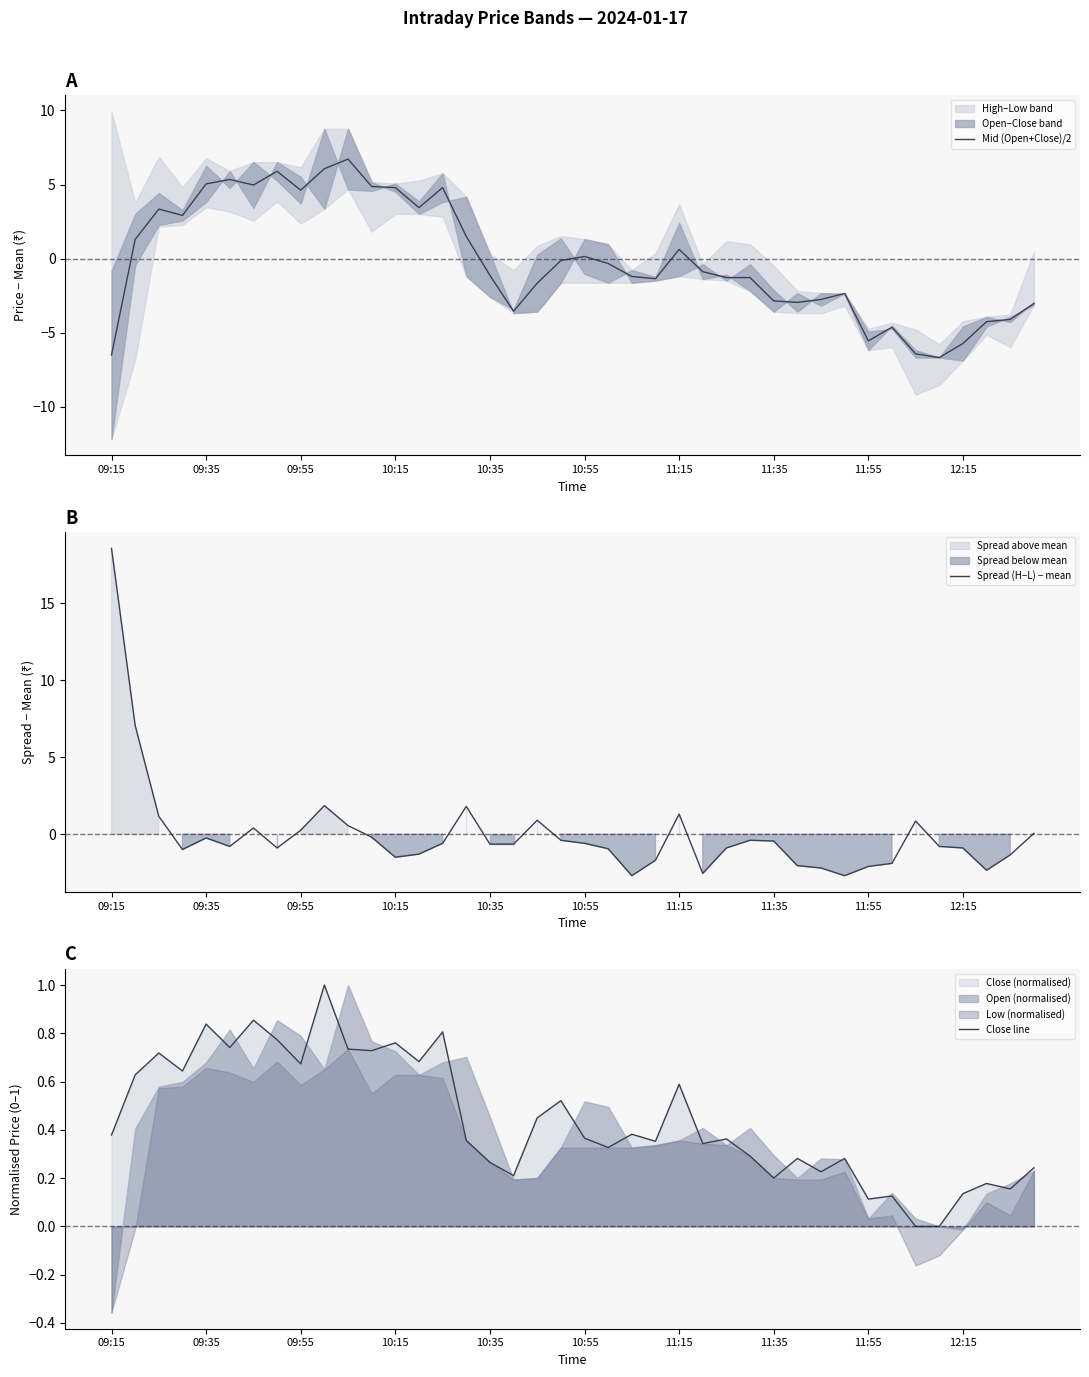

How many Close line values are between 0 and 1?

40